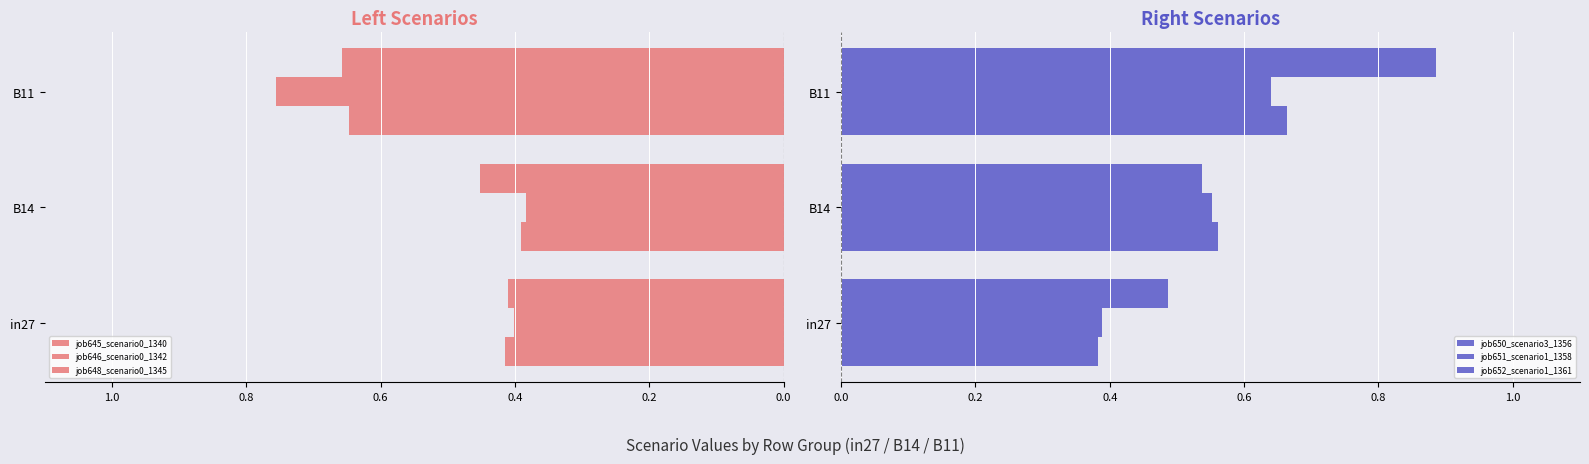

What is the value of the job652_scenario1_1361 bar at the 2nd from the left?

0.6